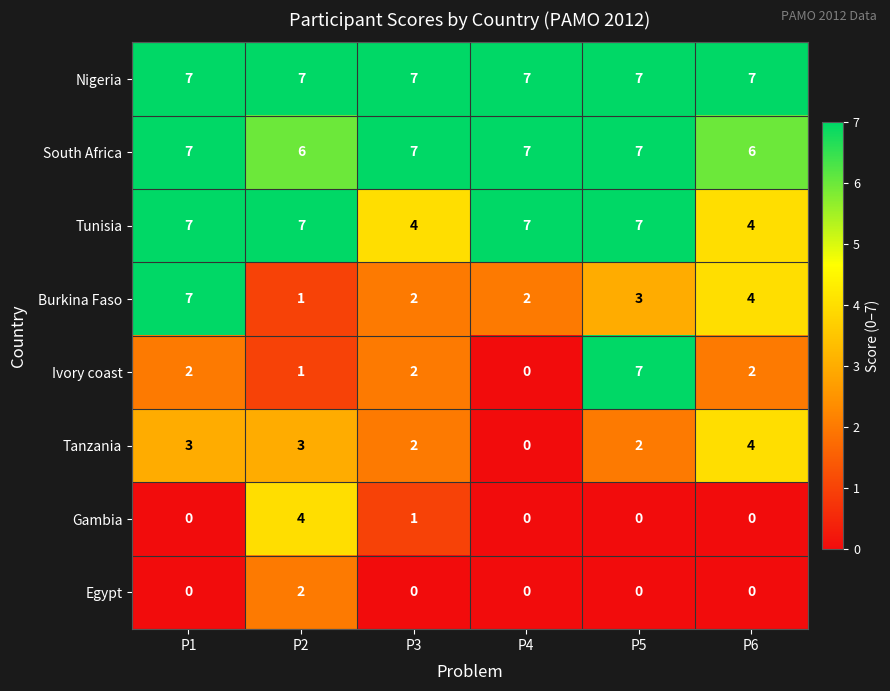

What is the difference between the maximum and minimum values in the Burkina Faso series?

6